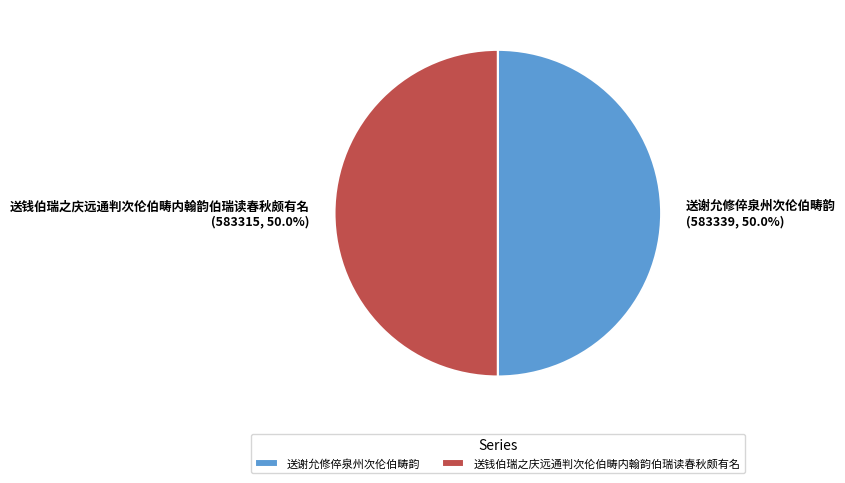

What is the ratio of the value at 送谢允修倅泉州次伦伯畴韵 to the value at 送钱伯瑞之庆远通判次伦伯畴内翰韵伯瑞读春秋颇有名?

1.0